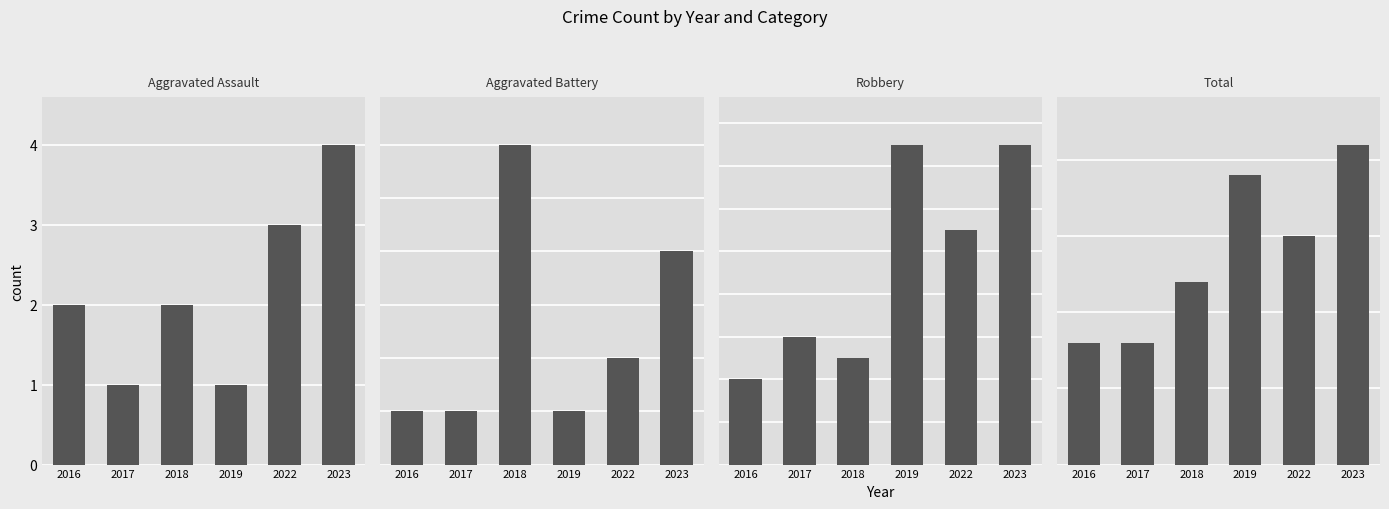

Which series has the largest total across all categories?

Total